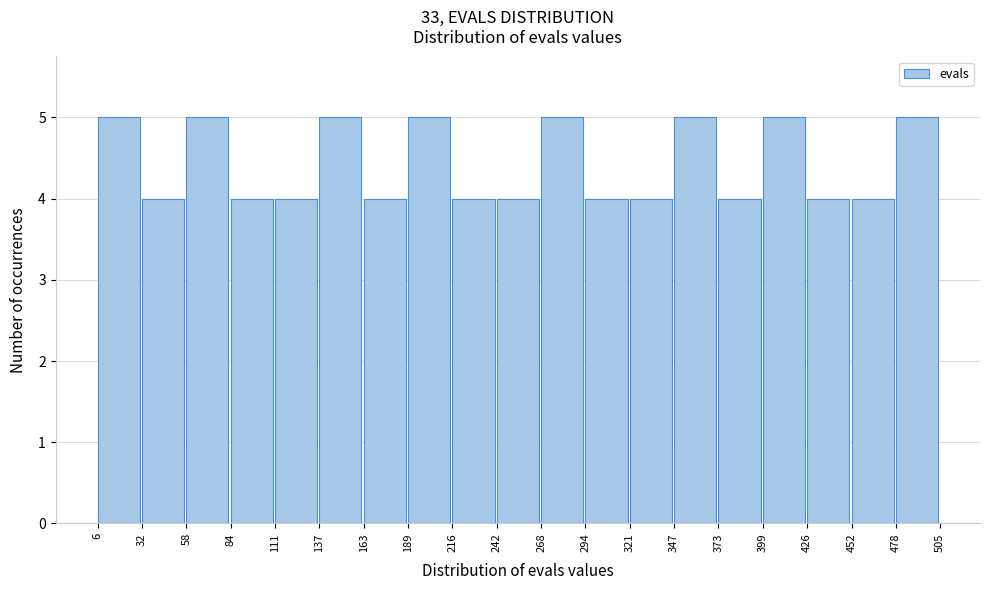

Reading left to right, list every bar in this chart as the range it spans on the x-axis followed by its height. The values are not printed on the chart, so give them approximately, as read against the axis.

6 to 32: 5
32 to 58: 4
58 to 84: 5
84 to 111: 4
111 to 137: 4
137 to 163: 5
163 to 189: 4
189 to 216: 5
216 to 242: 4
242 to 268: 4
268 to 294: 5
294 to 321: 4
321 to 347: 4
347 to 373: 5
373 to 399: 4
399 to 426: 5
426 to 452: 4
452 to 478: 4
478 to 505: 5